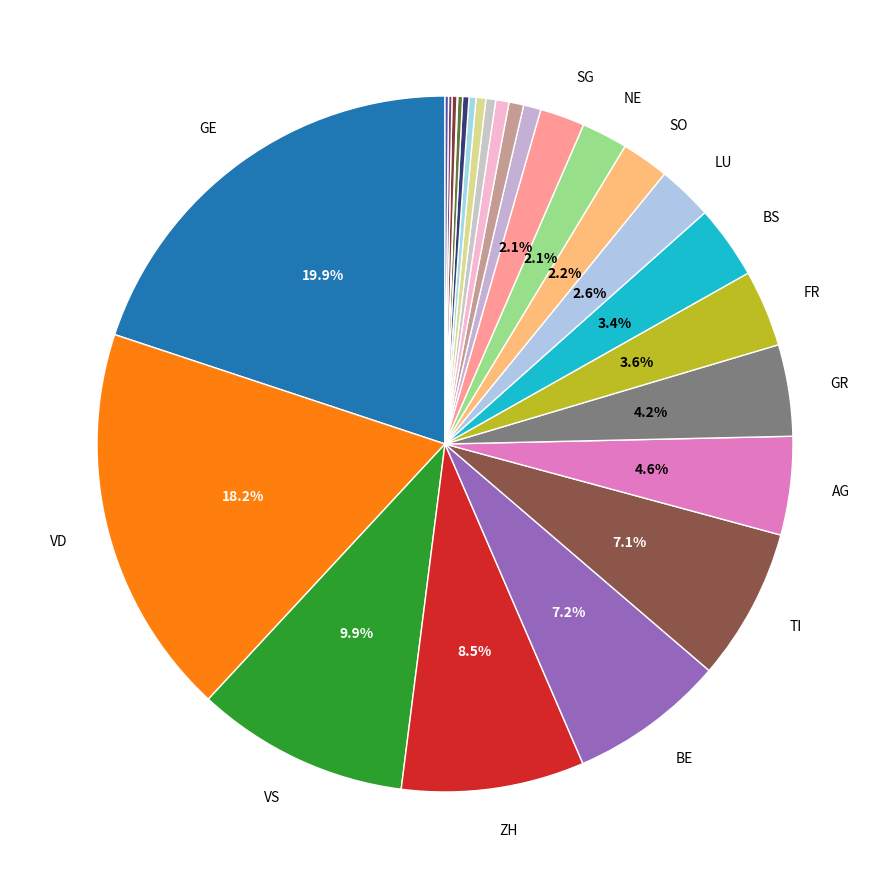

Which slice is the largest?

GE